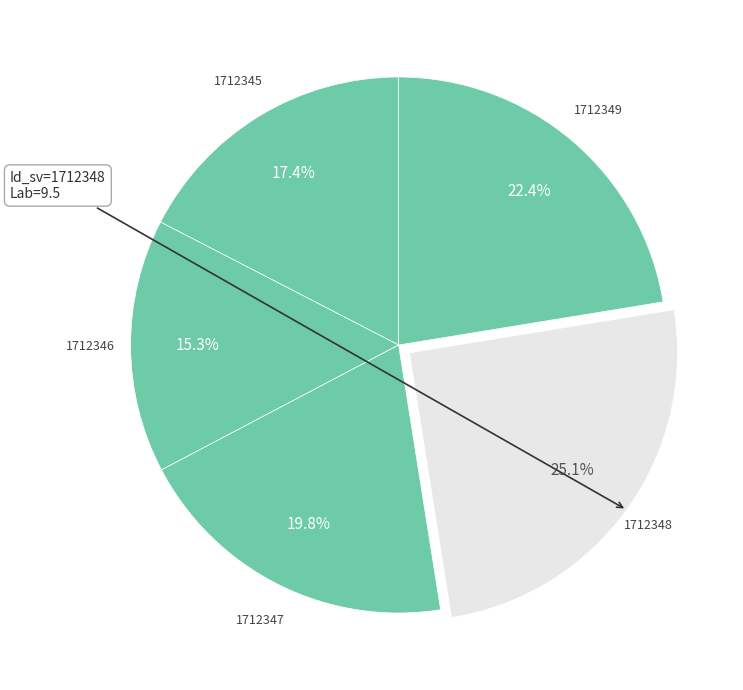

Is it true that 1712345 is 8% of the pie?

False